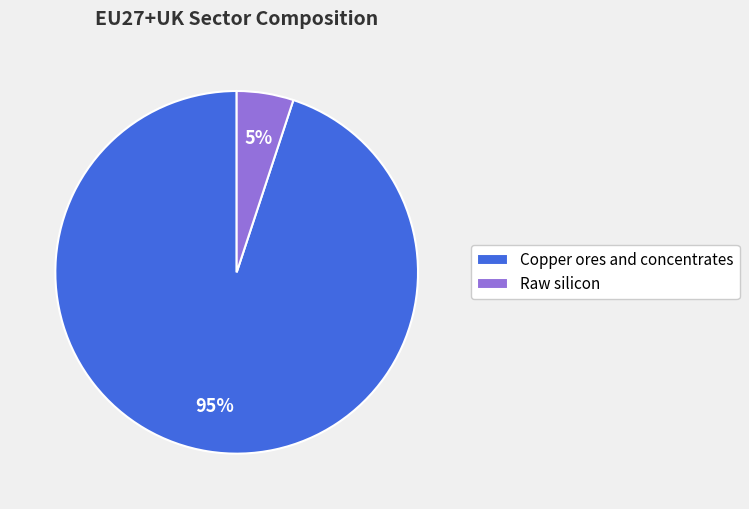

Rank the categories by value from highest to lowest.

Copper ores and concentrates, Raw silicon